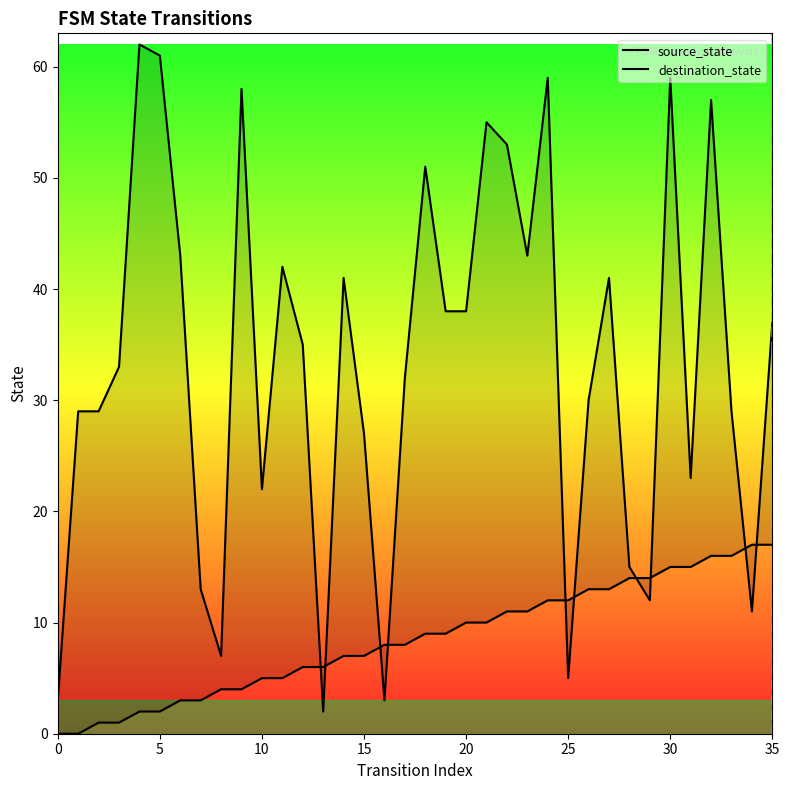

True or false: source_state and destination_state cross at least once.

True